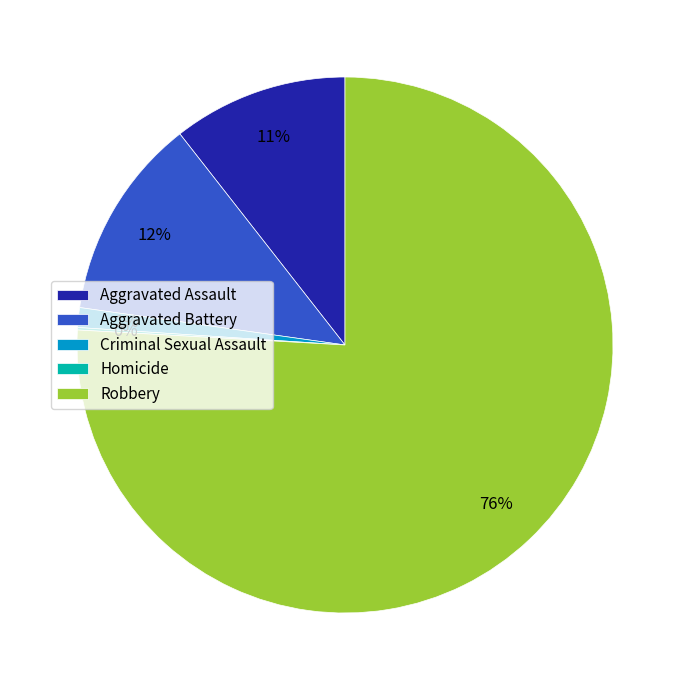

To the nearest percent, what is the average slice percentage?

20%